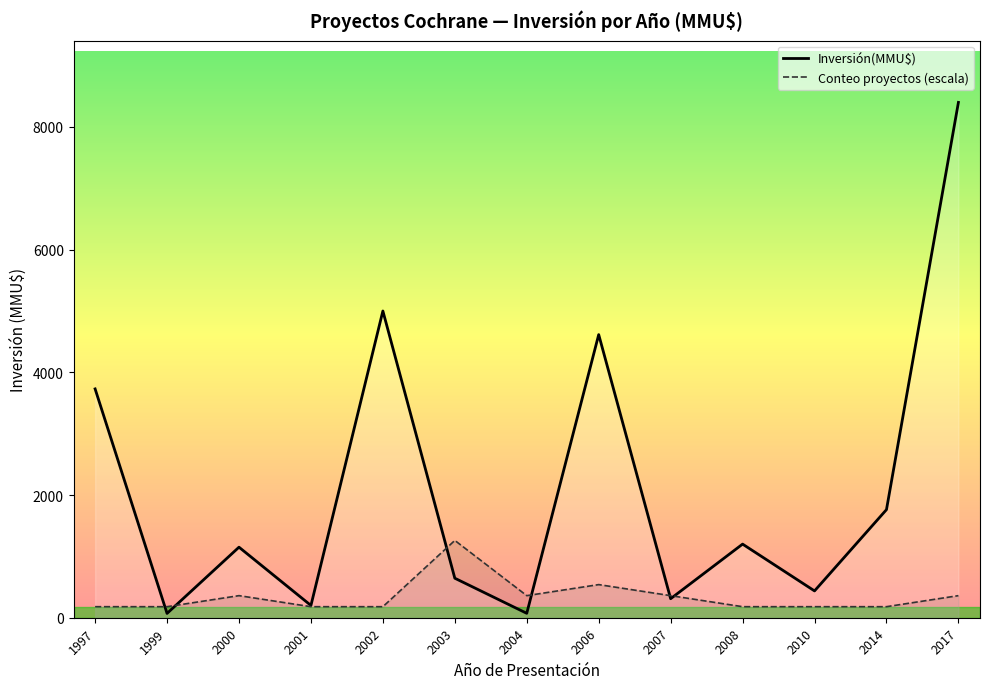

What is the value of the Conteo proyectos (escala) point at the 9th from the left?

360